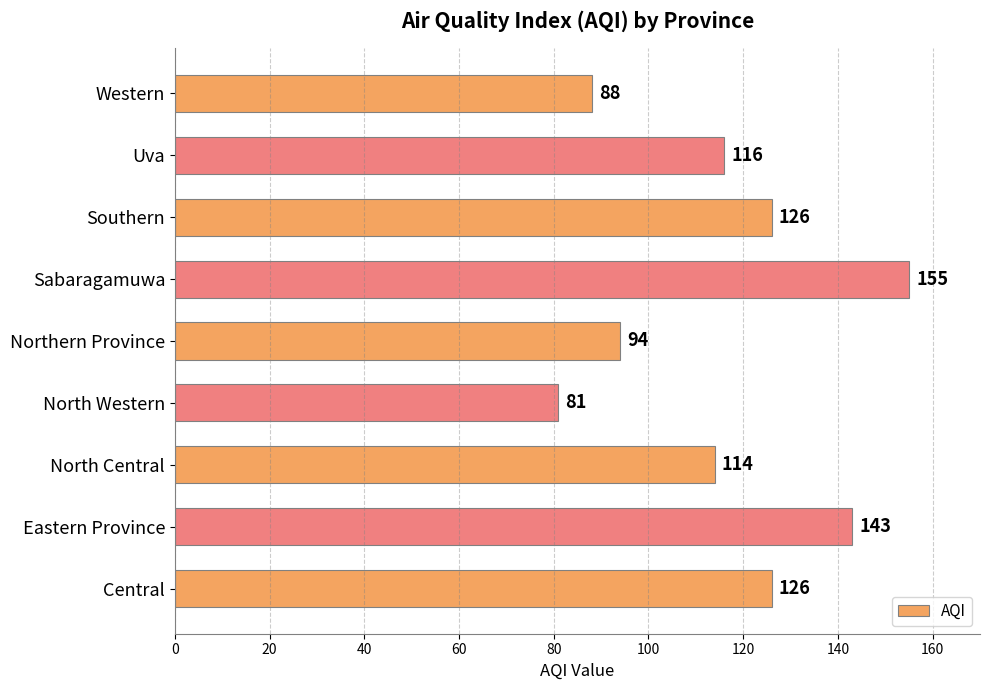

What is the smallest value displayed?

81